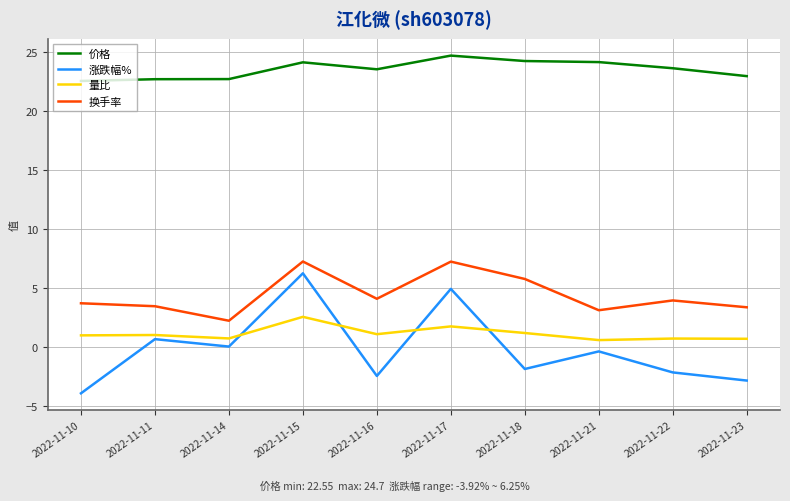

Is the value of 换手率 at 2022-11-21 greater than the value of 量比 at 2022-11-21?

Yes